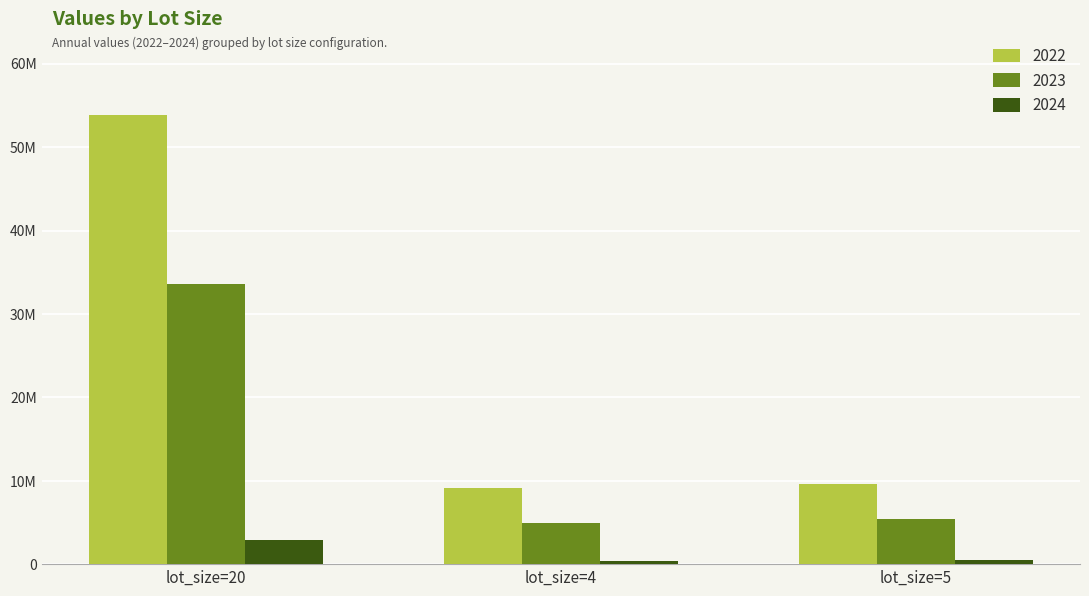

Rank the series at lot_size=4 from lowest to highest value.

2024, 2023, 2022